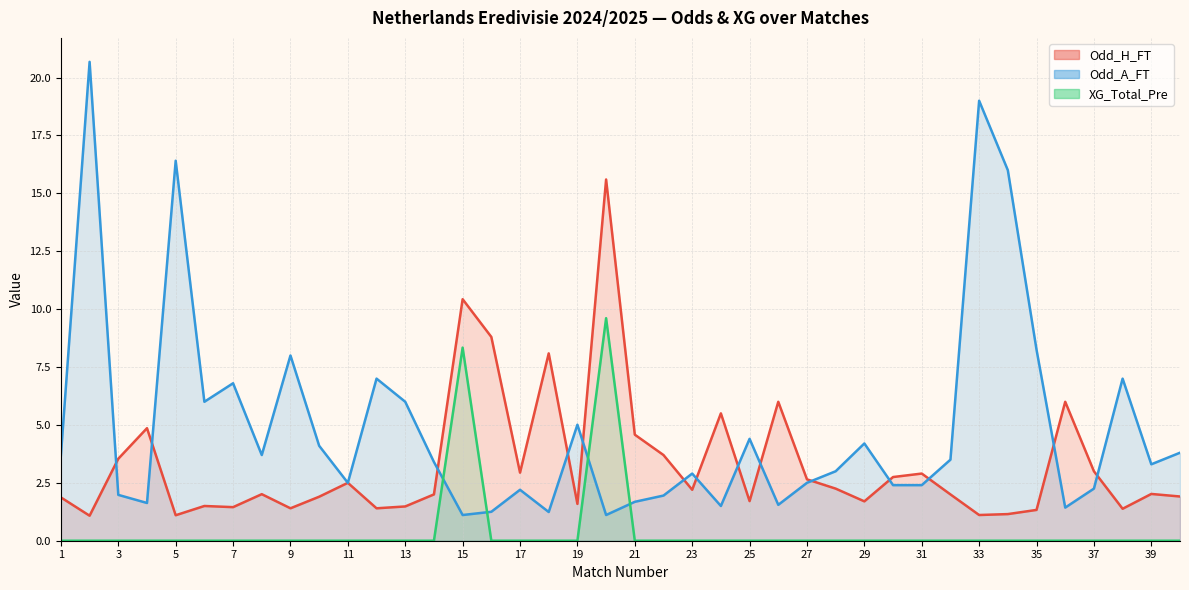

True or false: XG_Total_Pre has a value of -5.3 at 37.

False